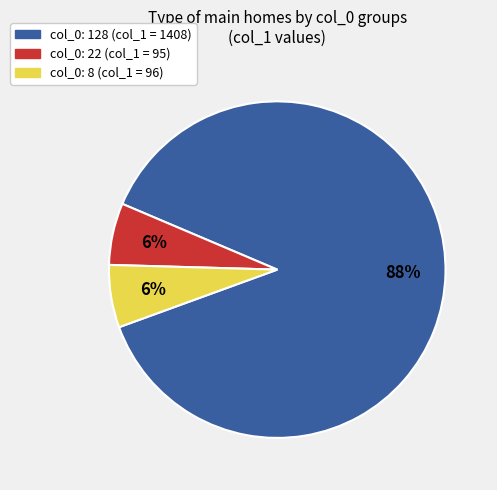

To the nearest percent, what is the average slice percentage?

33%